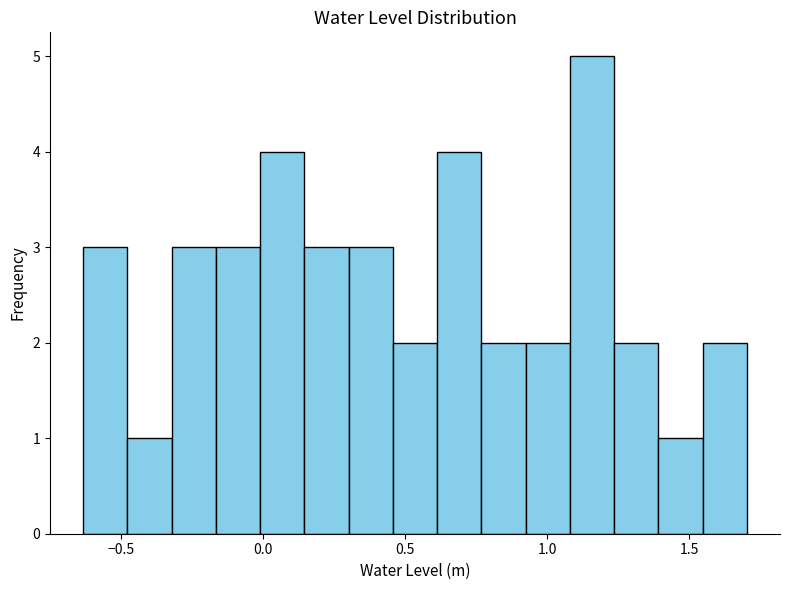

Around what value on the x-axis is the tallest bar? Give the approximate position of its centre, as read against the axis.

1.15